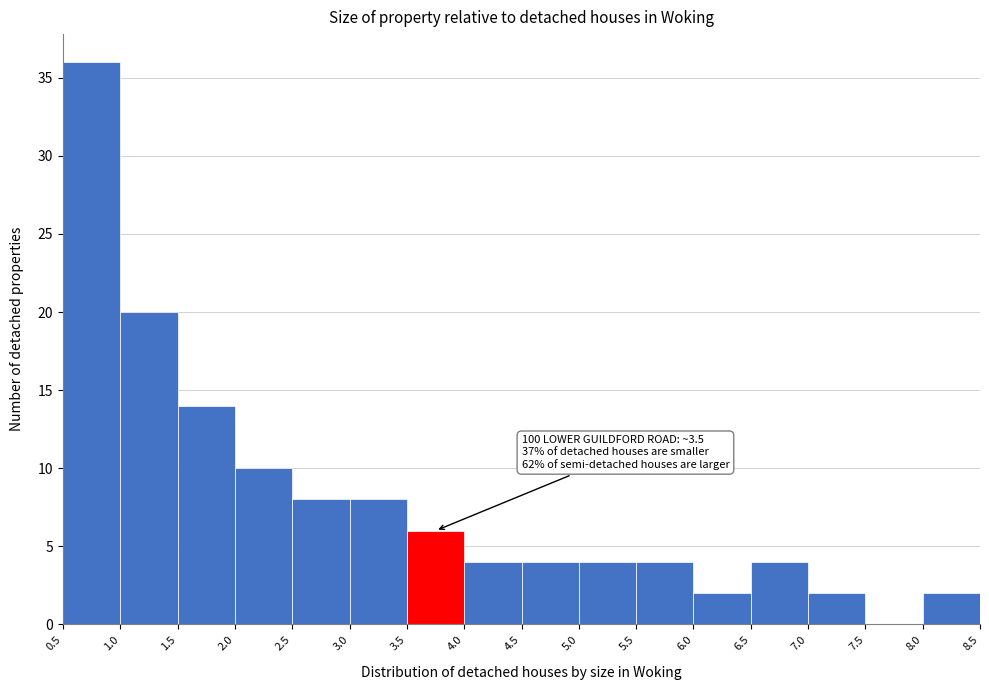

Over which range of the x-axis is the bar tallest?

0.5 to 1.0